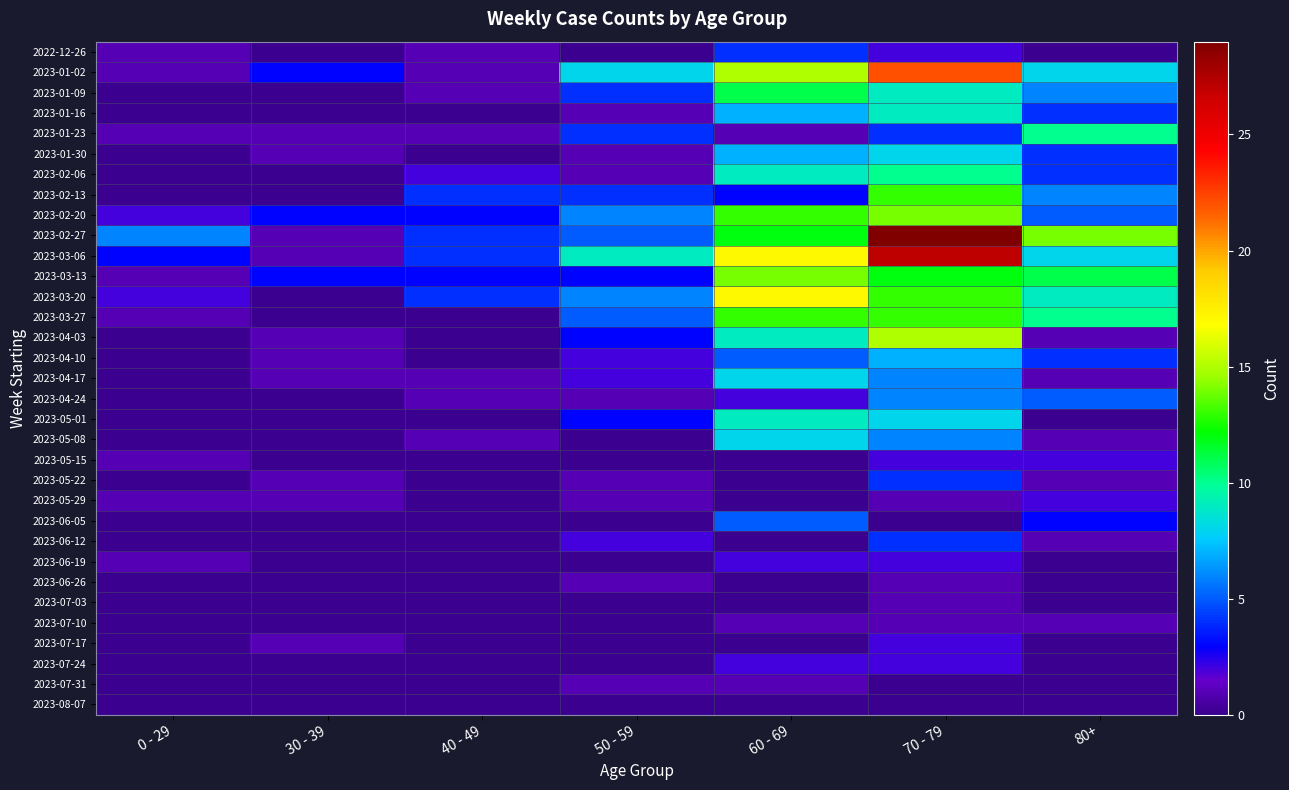

Rank the series at 40 - 49 from highest to lowest value.

2023-02-13, 2023-02-27, 2023-03-06, 2023-03-20, 2023-02-20, 2023-03-13, 2023-02-06, 2022-12-26, 2023-01-02, 2023-01-09, 2023-01-23, 2023-04-17, 2023-04-24, 2023-05-08, 2023-01-16, 2023-01-30, 2023-03-27, 2023-04-03, 2023-04-10, 2023-05-01, 2023-05-15, 2023-05-22, 2023-05-29, 2023-06-05, 2023-06-12, 2023-06-19, 2023-06-26, 2023-07-03, 2023-07-10, 2023-07-17, 2023-07-24, 2023-07-31, 2023-08-07